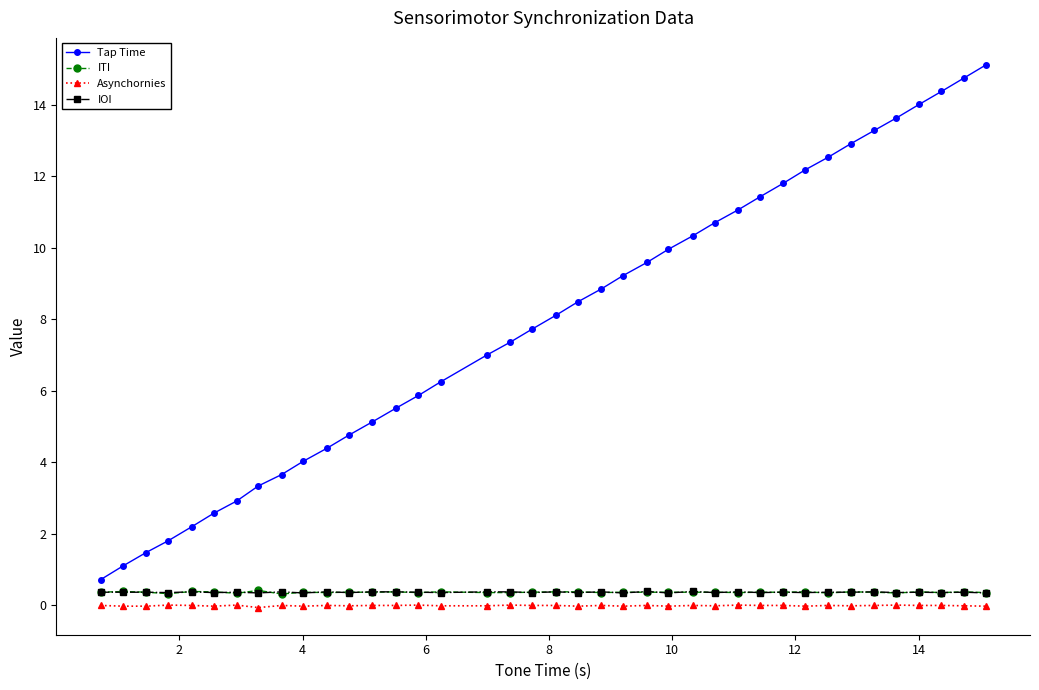

Which series has the widest spread of values?

Tap Time